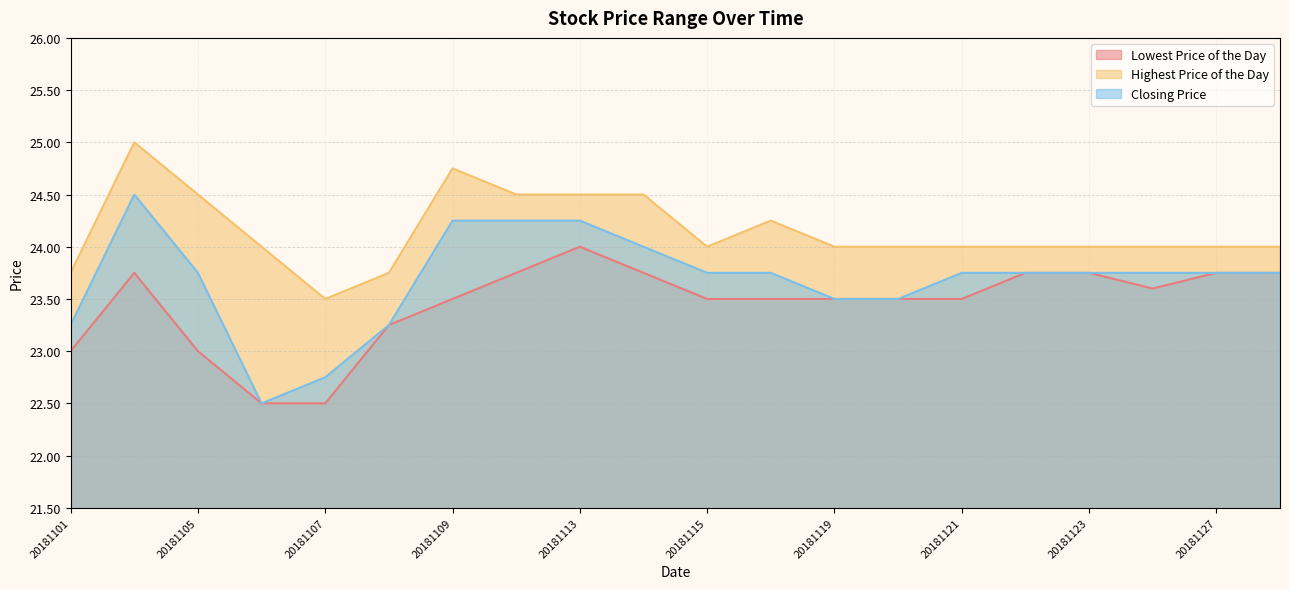

What is the total value across all series at 20181120?

71.0